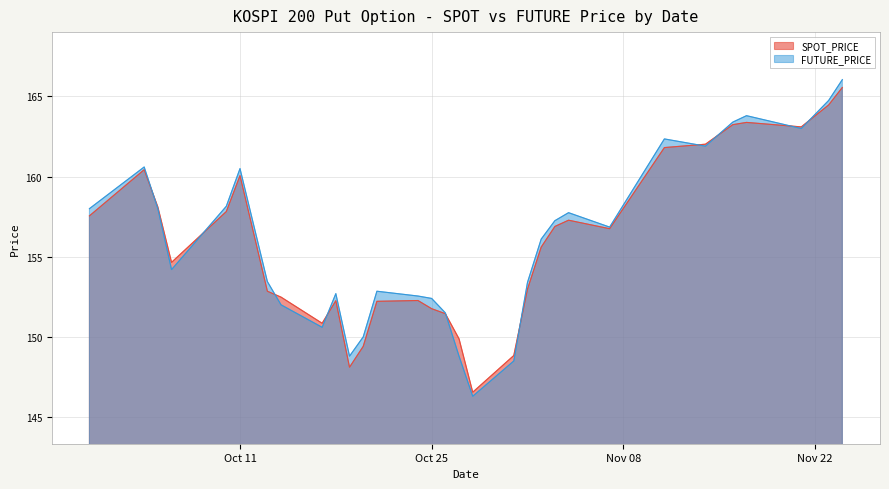

At how many categories does at least one series exceed 154?

17